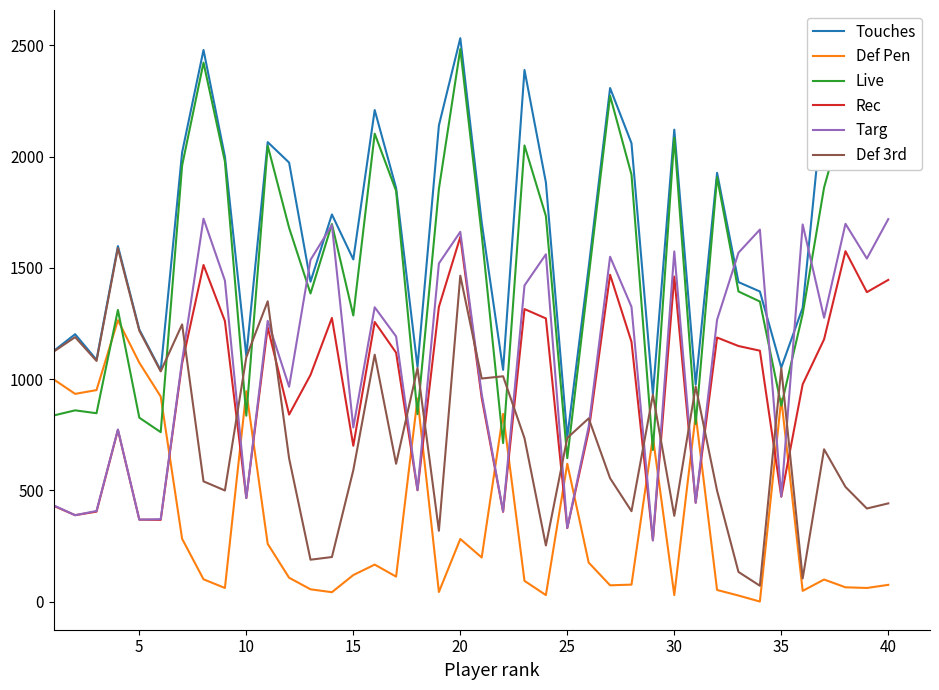

Which series ends up on top after the final intersection of Targ and Def Pen?

Targ